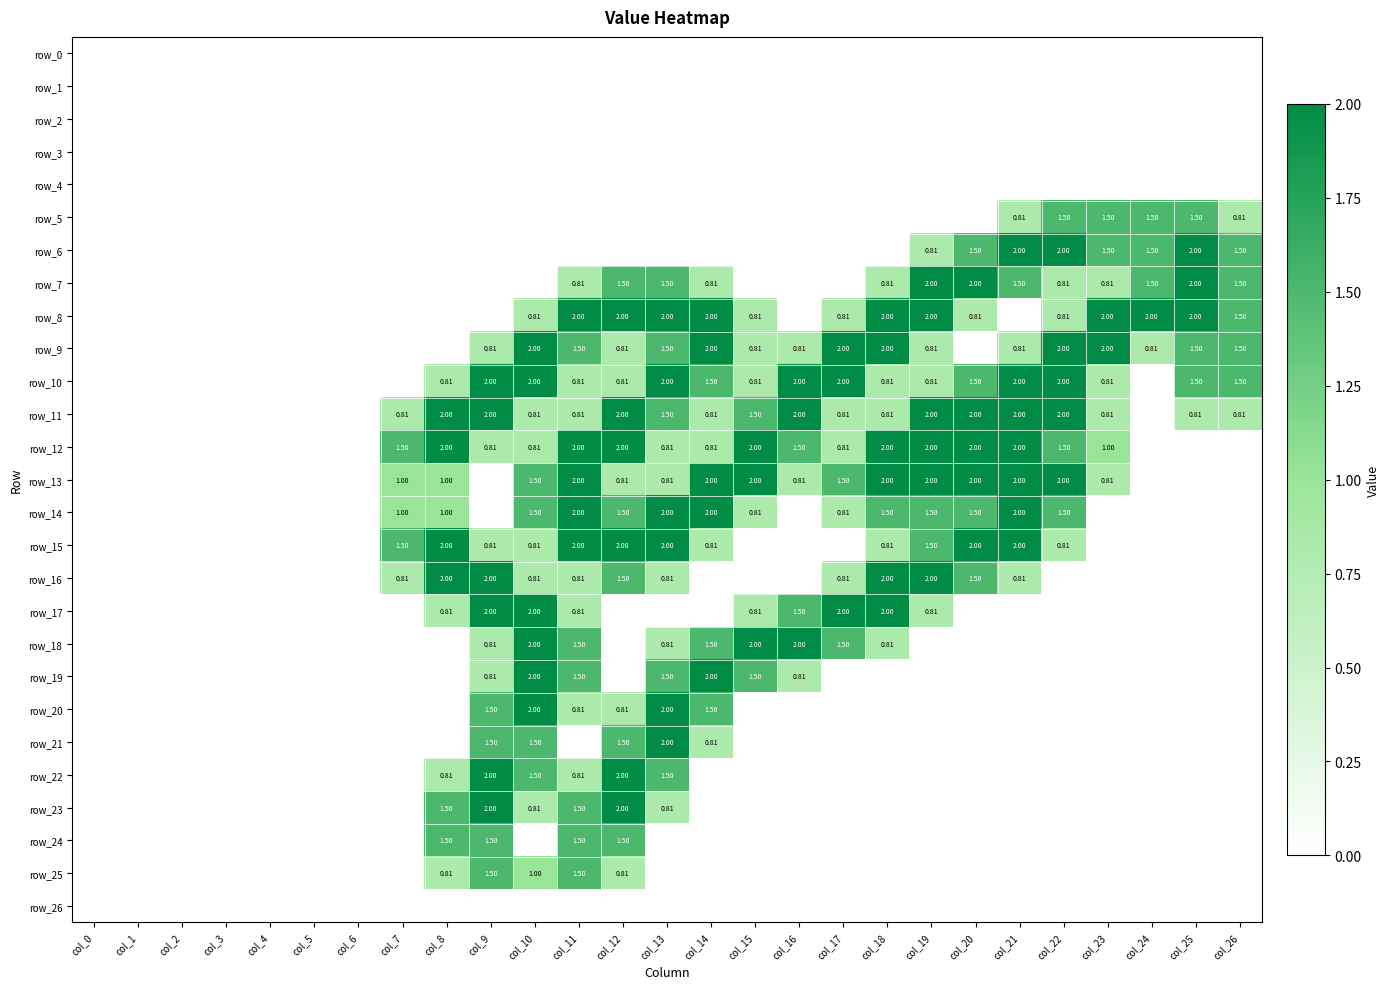

Reading left to right, list all the values displayed in this chart.

row_0: 0.0	0.0	0.0	0.0	0.0	0.0	0.0	0.0	0.0	0.0	0.0	0.0	0.0	0.0	0.0	0.0	0.0	0.0	0.0	0.0	0.0	0.0	0.0	0.0	0.0	0.0	0.0
row_1: 0.0	0.0	0.0	0.0	0.0	0.0	0.0	0.0	0.0	0.0	0.0	0.0	0.0	0.0	0.0	0.0	0.0	0.0	0.0	0.0	0.0	0.0	0.0	0.0	0.0	0.0	0.0
row_2: 0.0	0.0	0.0	0.0	0.0	0.0	0.0	0.0	0.0	0.0	0.0	0.0	0.0	0.0	0.0	0.0	0.0	0.0	0.0	0.0	0.0	0.0	0.0	0.0	0.0	0.0	0.0
row_3: 0.0	0.0	0.0	0.0	0.0	0.0	0.0	0.0	0.0	0.0	0.0	0.0	0.0	0.0	0.0	0.0	0.0	0.0	0.0	0.0	0.0	0.0	0.0	0.0	0.0	0.0	0.0
row_4: 0.0	0.0	0.0	0.0	0.0	0.0	0.0	0.0	0.0	0.0	0.0	0.0	0.0	0.0	0.0	0.0	0.0	0.0	0.0	0.0	0.0	0.0	0.0	0.0	0.0	0.0	0.0
row_5: 0.0	0.0	0.0	0.0	0.0	0.0	0.0	0.0	0.0	0.0	0.0	0.0	0.0	0.0	0.0	0.0	0.0	0.0	0.0	0.0	0.0	0.8	1.5	1.5	1.5	1.5	0.8
row_6: 0.0	0.0	0.0	0.0	0.0	0.0	0.0	0.0	0.0	0.0	0.0	0.0	0.0	0.0	0.0	0.0	0.0	0.0	0.0	0.8	1.5	2.0	2.0	1.5	1.5	2.0	1.5
row_7: 0.0	0.0	0.0	0.0	0.0	0.0	0.0	0.0	0.0	0.0	0.0	0.8	1.5	1.5	0.8	0.0	0.0	0.0	0.8	2.0	2.0	1.5	0.8	0.8	1.5	2.0	1.5
row_8: 0.0	0.0	0.0	0.0	0.0	0.0	0.0	0.0	0.0	0.0	0.8	2.0	2.0	2.0	2.0	0.8	0.0	0.8	2.0	2.0	0.8	0.0	0.8	2.0	2.0	2.0	1.5
row_9: 0.0	0.0	0.0	0.0	0.0	0.0	0.0	0.0	0.0	0.8	2.0	1.5	0.8	1.5	2.0	0.8	0.8	2.0	2.0	0.8	0.0	0.8	2.0	2.0	0.8	1.5	1.5
row_10: 0.0	0.0	0.0	0.0	0.0	0.0	0.0	0.0	0.8	2.0	2.0	0.8	0.8	2.0	1.5	0.8	2.0	2.0	0.8	0.8	1.5	2.0	2.0	0.8	0.0	1.5	1.5
row_11: 0.0	0.0	0.0	0.0	0.0	0.0	0.0	0.8	2.0	2.0	0.8	0.8	2.0	1.5	0.8	1.5	2.0	0.8	0.8	2.0	2.0	2.0	2.0	0.8	0.0	0.8	0.8
row_12: 0.0	0.0	0.0	0.0	0.0	0.0	0.0	1.5	2.0	0.8	0.8	2.0	2.0	0.8	0.8	2.0	1.5	0.8	2.0	2.0	2.0	2.0	1.5	1.0	0.0	0.0	0.0
row_13: 0.0	0.0	0.0	0.0	0.0	0.0	0.0	1.0	1.0	0.0	1.5	2.0	0.8	0.8	2.0	2.0	0.8	1.5	2.0	2.0	2.0	2.0	2.0	0.8	0.0	0.0	0.0
row_14: 0.0	0.0	0.0	0.0	0.0	0.0	0.0	1.0	1.0	0.0	1.5	2.0	1.5	2.0	2.0	0.8	0.0	0.8	1.5	1.5	1.5	2.0	1.5	0.0	0.0	0.0	0.0
row_15: 0.0	0.0	0.0	0.0	0.0	0.0	0.0	1.5	2.0	0.8	0.8	2.0	2.0	2.0	0.8	0.0	0.0	0.0	0.8	1.5	2.0	2.0	0.8	0.0	0.0	0.0	0.0
row_16: 0.0	0.0	0.0	0.0	0.0	0.0	0.0	0.8	2.0	2.0	0.8	0.8	1.5	0.8	0.0	0.0	0.0	0.8	2.0	2.0	1.5	0.8	0.0	0.0	0.0	0.0	0.0
row_17: 0.0	0.0	0.0	0.0	0.0	0.0	0.0	0.0	0.8	2.0	2.0	0.8	0.0	0.0	0.0	0.8	1.5	2.0	2.0	0.8	0.0	0.0	0.0	0.0	0.0	0.0	0.0
row_18: 0.0	0.0	0.0	0.0	0.0	0.0	0.0	0.0	0.0	0.8	2.0	1.5	0.0	0.8	1.5	2.0	2.0	1.5	0.8	0.0	0.0	0.0	0.0	0.0	0.0	0.0	0.0
row_19: 0.0	0.0	0.0	0.0	0.0	0.0	0.0	0.0	0.0	0.8	2.0	1.5	0.0	1.5	2.0	1.5	0.8	0.0	0.0	0.0	0.0	0.0	0.0	0.0	0.0	0.0	0.0
row_20: 0.0	0.0	0.0	0.0	0.0	0.0	0.0	0.0	0.0	1.5	2.0	0.8	0.8	2.0	1.5	0.0	0.0	0.0	0.0	0.0	0.0	0.0	0.0	0.0	0.0	0.0	0.0
row_21: 0.0	0.0	0.0	0.0	0.0	0.0	0.0	0.0	0.0	1.5	1.5	0.0	1.5	2.0	0.8	0.0	0.0	0.0	0.0	0.0	0.0	0.0	0.0	0.0	0.0	0.0	0.0
row_22: 0.0	0.0	0.0	0.0	0.0	0.0	0.0	0.0	0.8	2.0	1.5	0.8	2.0	1.5	0.0	0.0	0.0	0.0	0.0	0.0	0.0	0.0	0.0	0.0	0.0	0.0	0.0
row_23: 0.0	0.0	0.0	0.0	0.0	0.0	0.0	0.0	1.5	2.0	0.8	1.5	2.0	0.8	0.0	0.0	0.0	0.0	0.0	0.0	0.0	0.0	0.0	0.0	0.0	0.0	0.0
row_24: 0.0	0.0	0.0	0.0	0.0	0.0	0.0	0.0	1.5	1.5	0.0	1.5	1.5	0.0	0.0	0.0	0.0	0.0	0.0	0.0	0.0	0.0	0.0	0.0	0.0	0.0	0.0
row_25: 0.0	0.0	0.0	0.0	0.0	0.0	0.0	0.0	0.8	1.5	1.0	1.5	0.8	0.0	0.0	0.0	0.0	0.0	0.0	0.0	0.0	0.0	0.0	0.0	0.0	0.0	0.0
row_26: 0.0	0.0	0.0	0.0	0.0	0.0	0.0	0.0	0.0	0.0	0.0	0.0	0.0	0.0	0.0	0.0	0.0	0.0	0.0	0.0	0.0	0.0	0.0	0.0	0.0	0.0	0.0